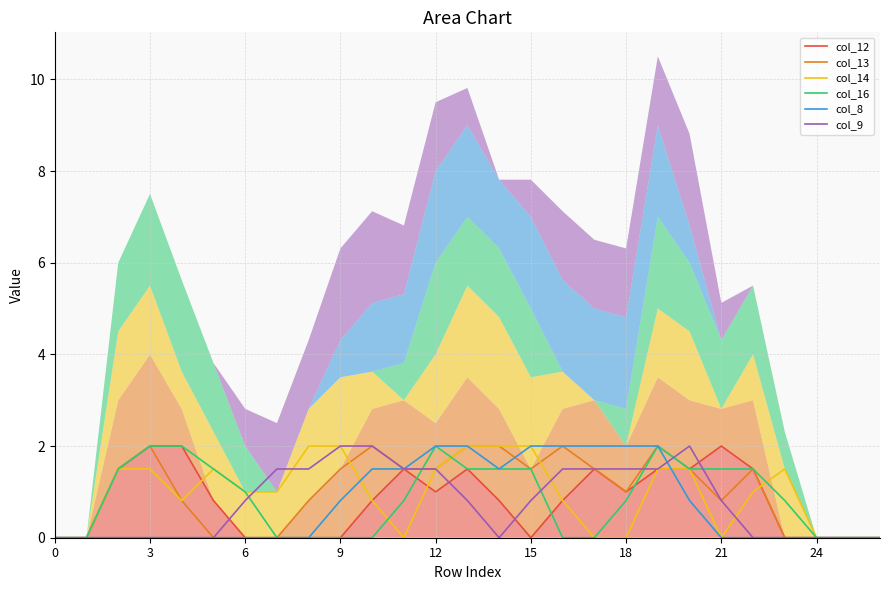

True or false: col_8 has more than 1 points higher than both neighbors.

False